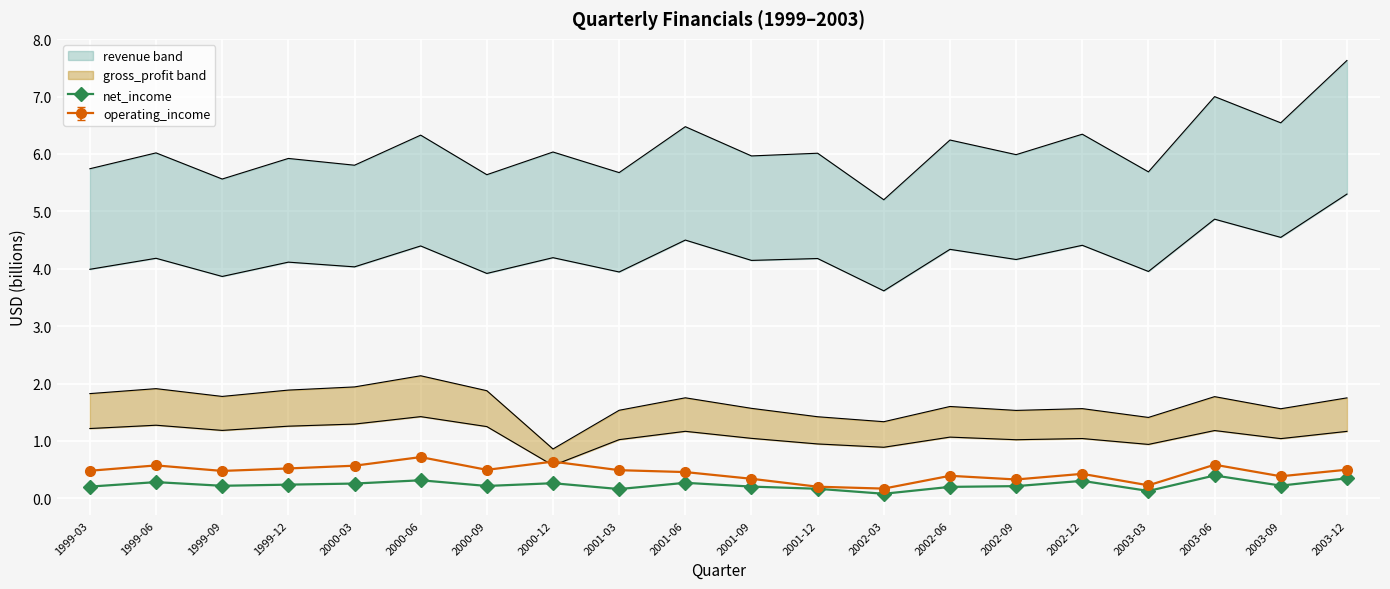

Where is the data nearest to the value 0?

2002-03